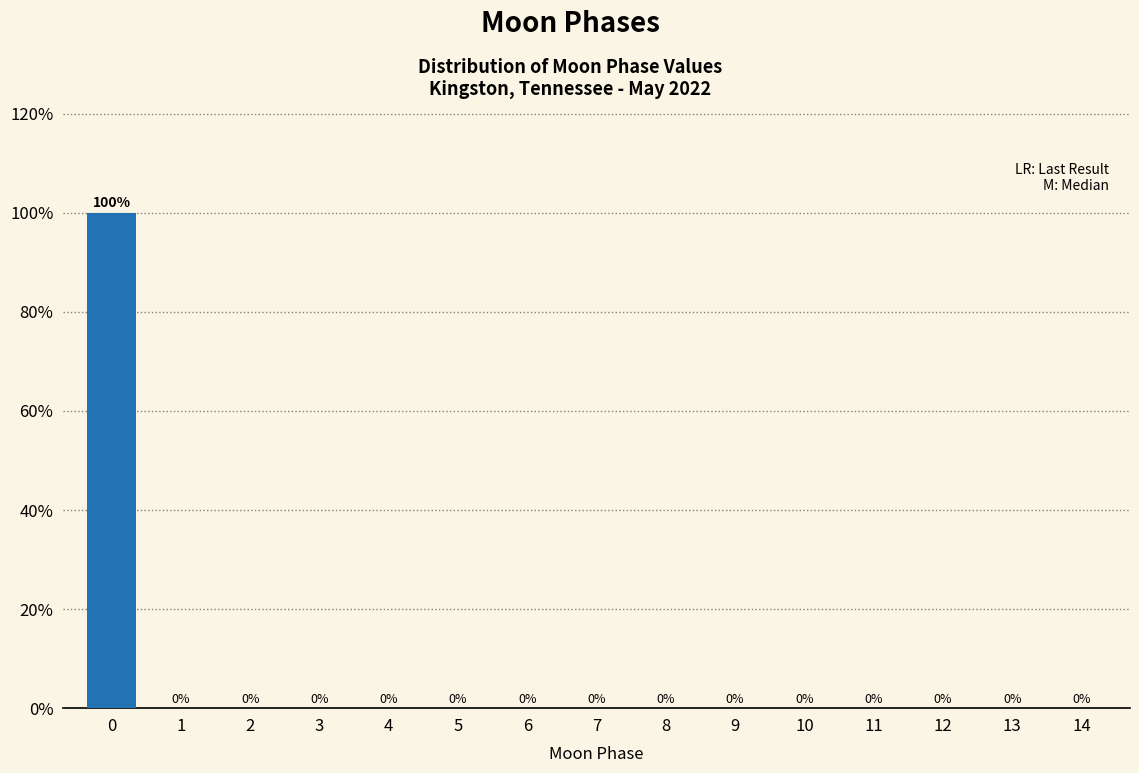

Reading left to right, transcribe all the data shown in this chart.

0=100	1=0	2=0	3=0	4=0	5=0	6=0	7=0	8=0	9=0	10=0	11=0	12=0	13=0	14=0